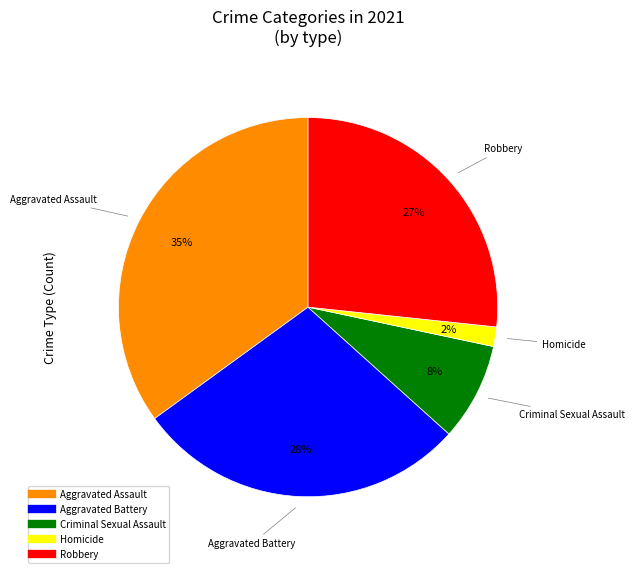

Is there a majority slice in this chart?

No